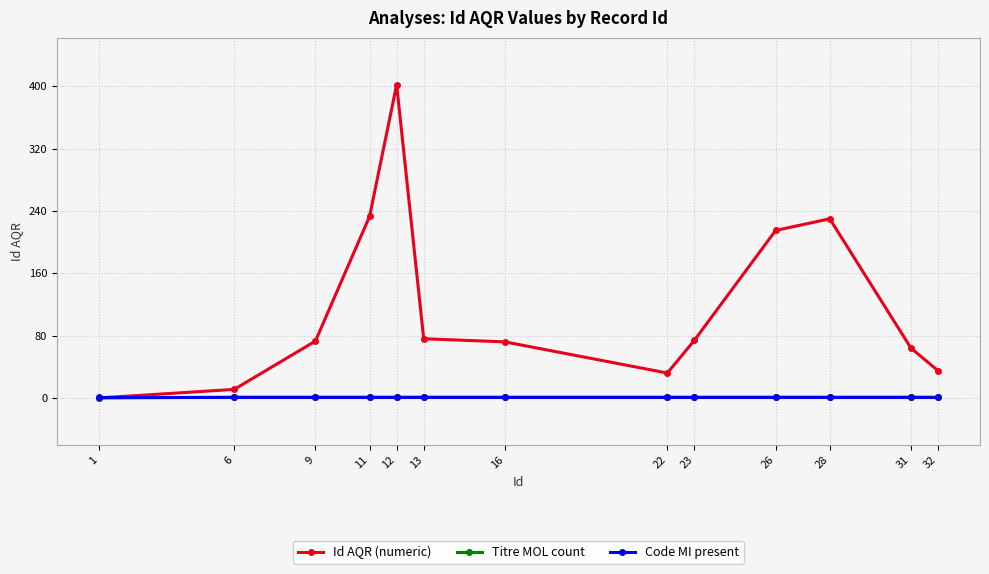

The Titre MOL count series shows 0 at 1. True or false?

True